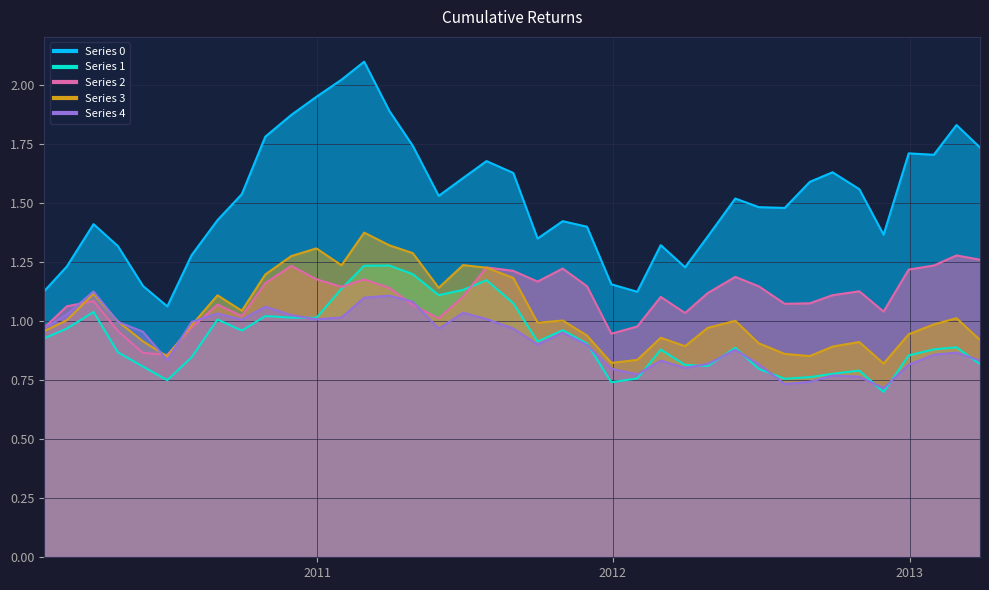

What is the total value across all series at 20121031?

5.2